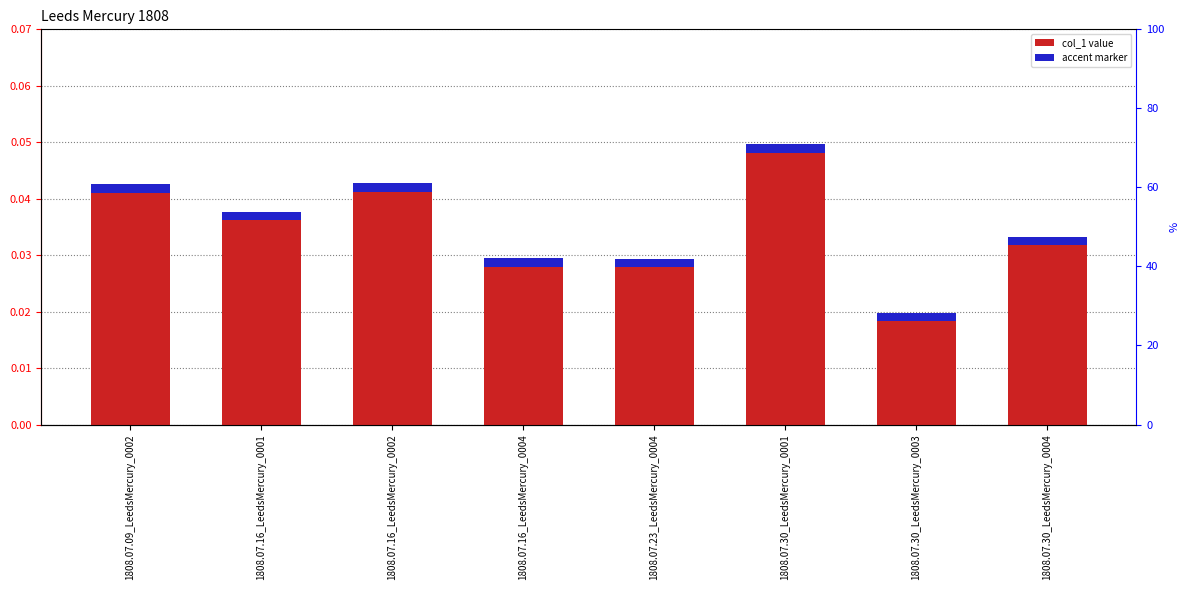

The value of col_1 at 1808.07.09_LeedsMercury_0002 is 0.0. True or false?

True